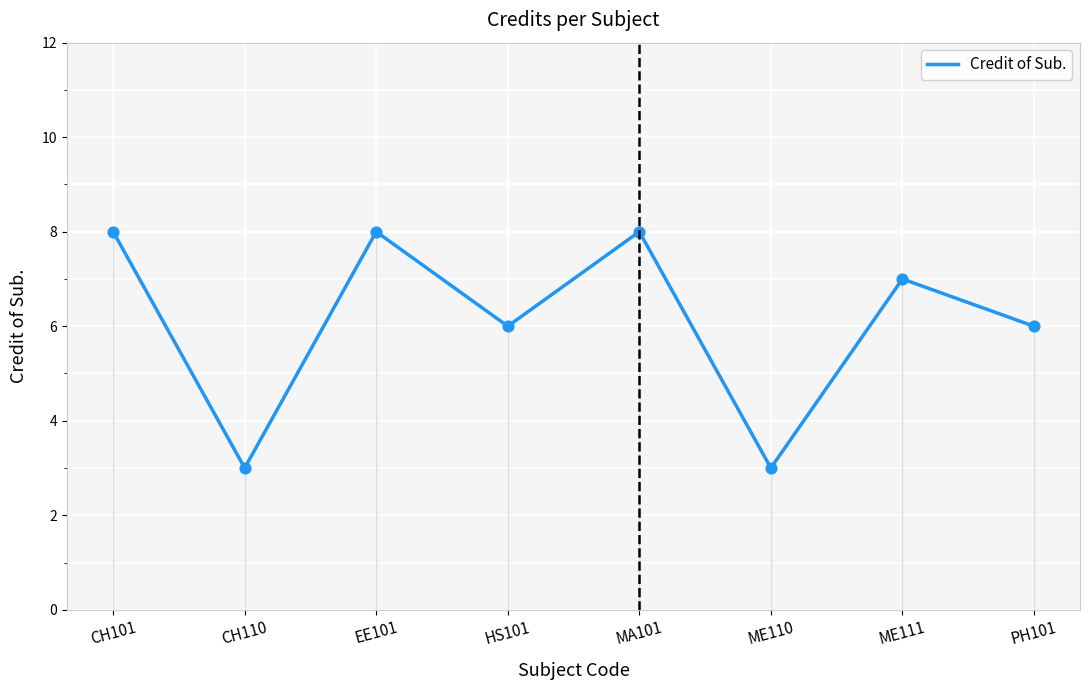

Approximately how many times larger is the value at EE101 compared to CH101?

1.0